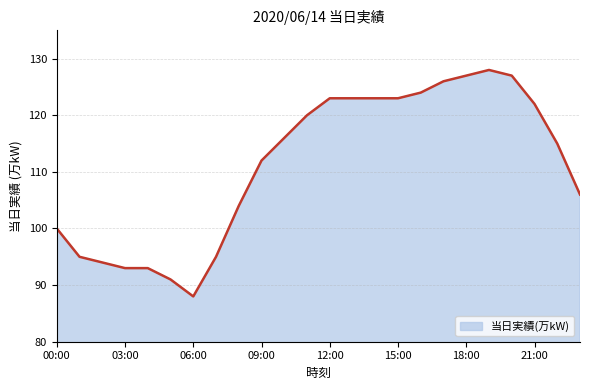

What is the sum of all values?

2668